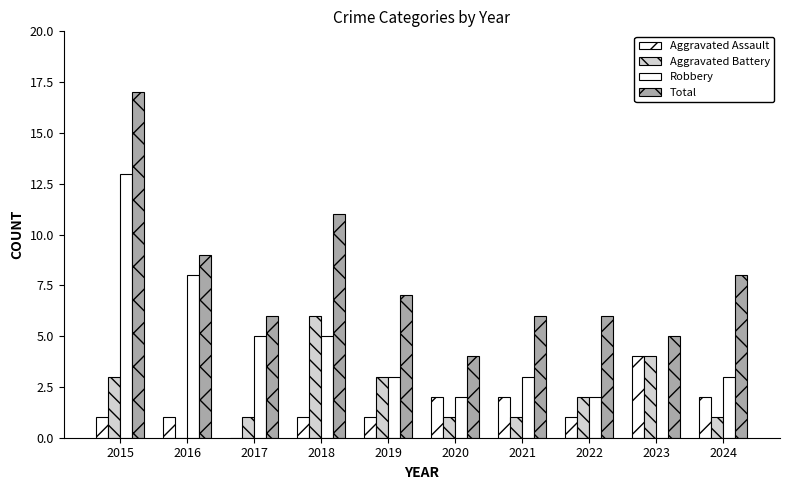

Reading left to right, extract all data points from this chart.

Aggravated Assault: 2015=1	2016=1	2017=0	2018=1	2019=1	2020=2	2021=2	2022=1	2023=4	2024=2
Aggravated Battery: 2015=3	2016=0	2017=1	2018=6	2019=3	2020=1	2021=1	2022=2	2023=4	2024=1
Robbery: 2015=13	2016=8	2017=5	2018=5	2019=3	2020=2	2021=3	2022=2	2023=0	2024=3
Total: 2015=17	2016=9	2017=6	2018=11	2019=7	2020=4	2021=6	2022=6	2023=5	2024=8